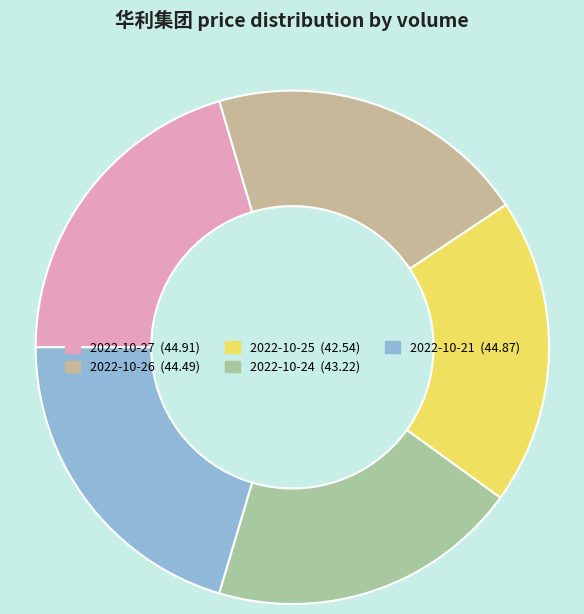

Count the number of slices in the pie.

5